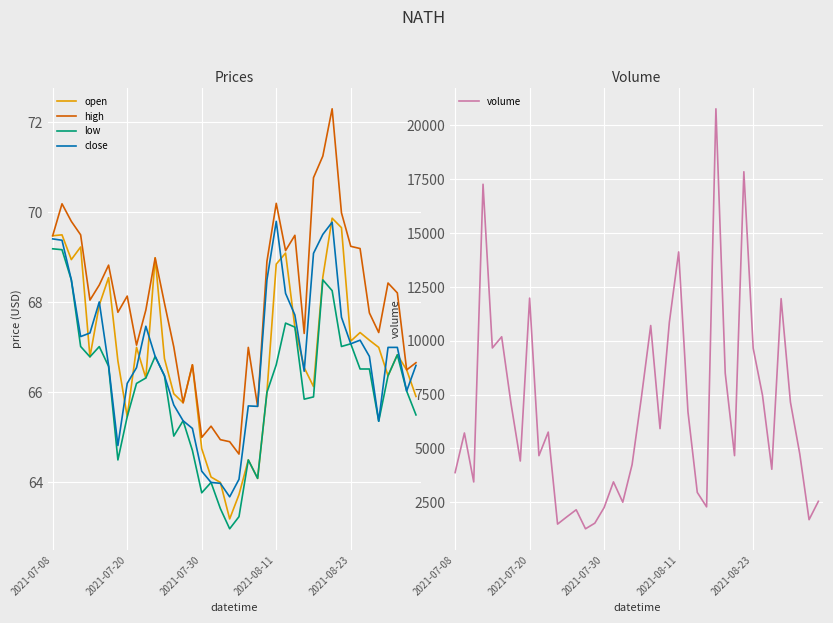

Count the number of categories in the chart.

40